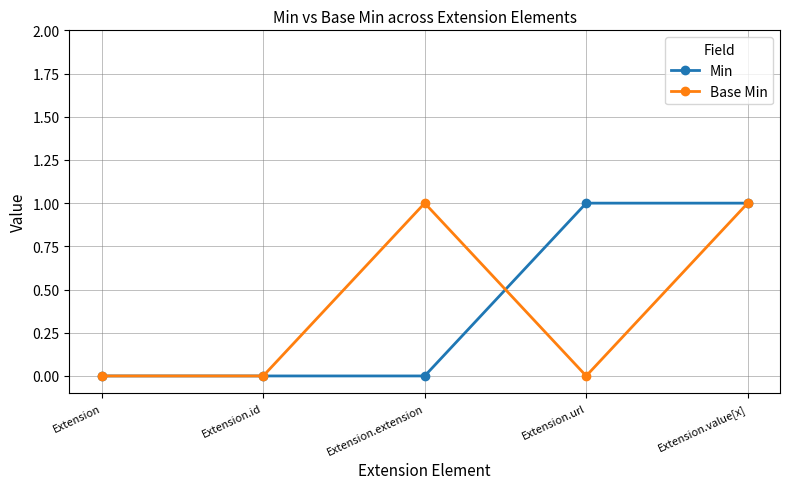

Does the chart display data point markers on the line(s)?

Yes